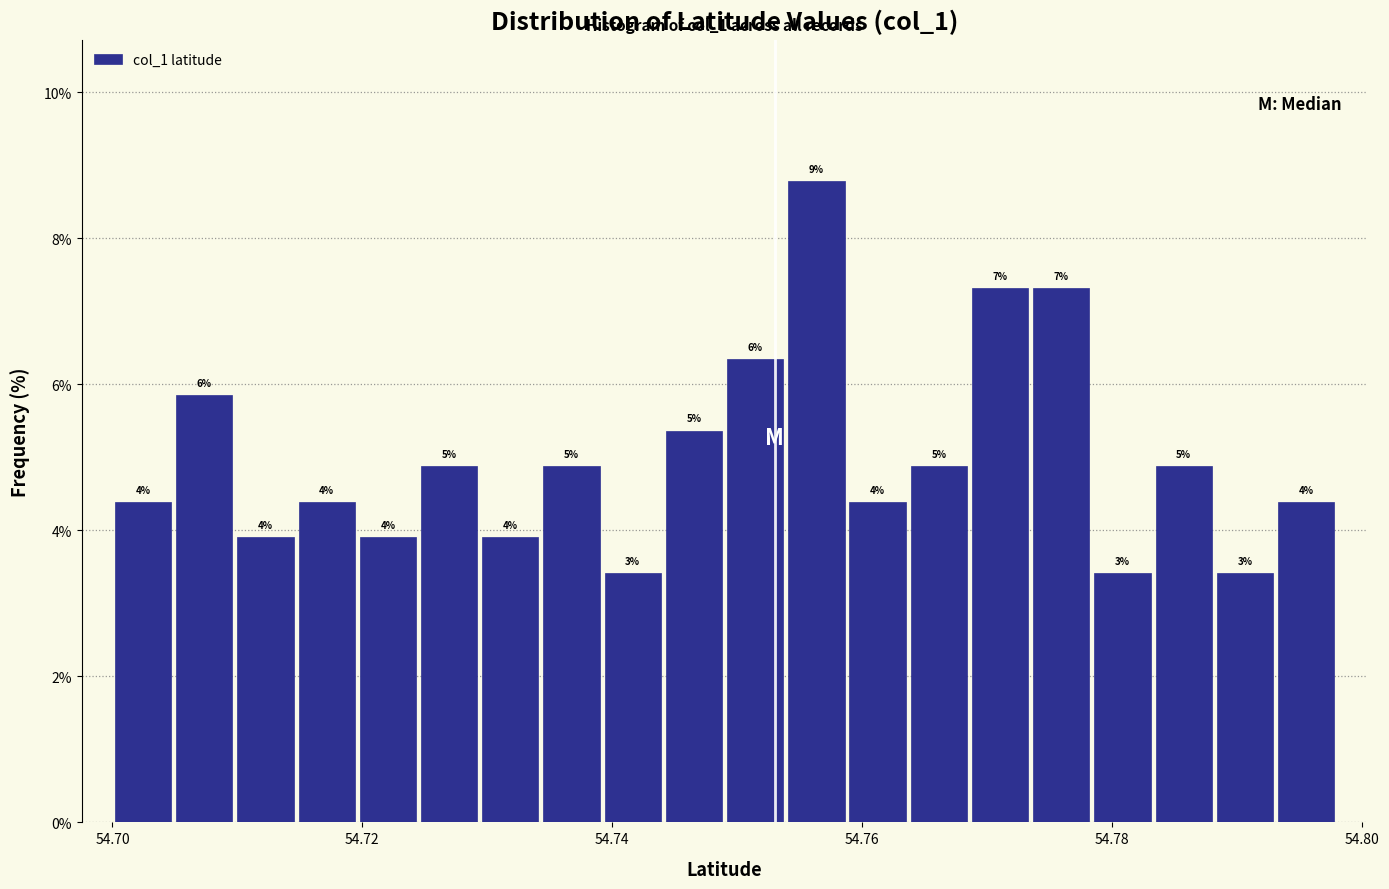

Read against the x-axis, roughly where is the centre of the tallest bar?

54.756